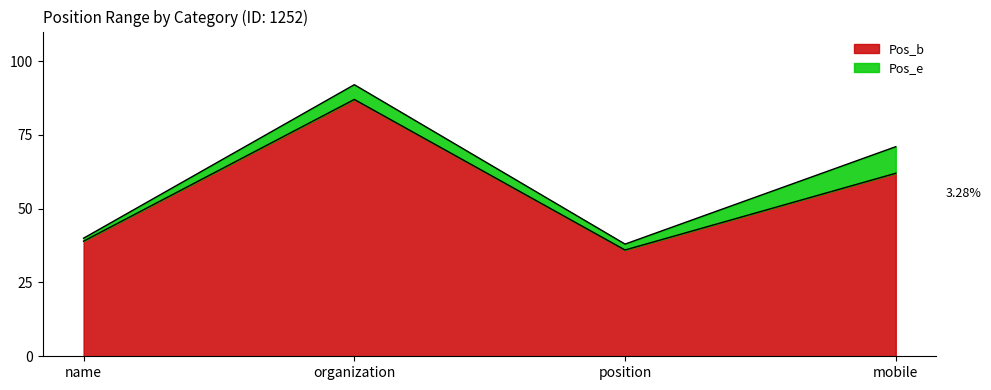

What is the sum of the Pos_e values at organization and position?

130